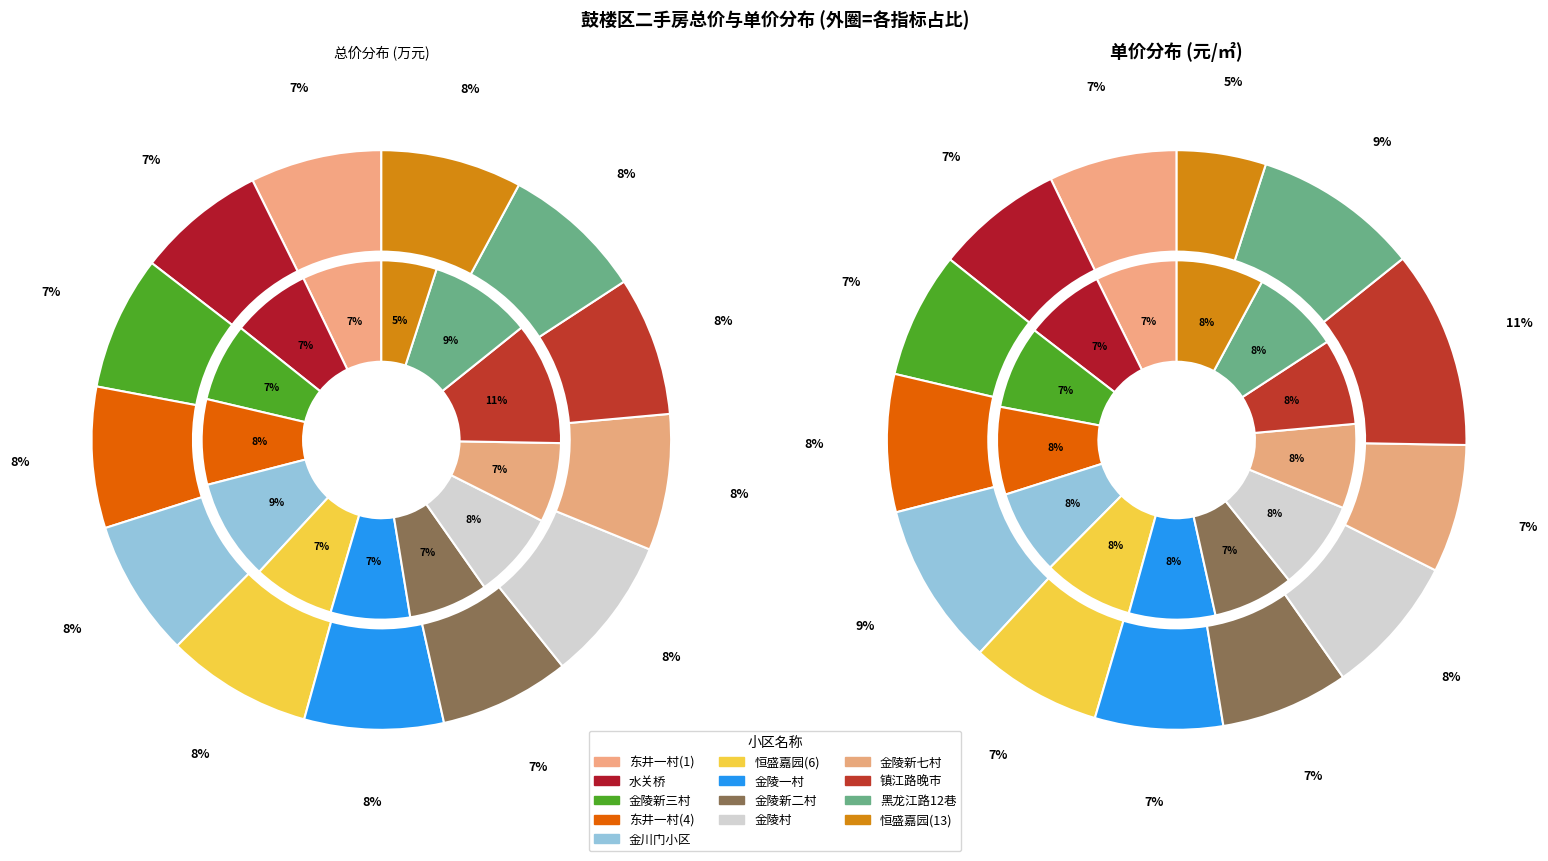

Is there a majority slice in this chart?

No